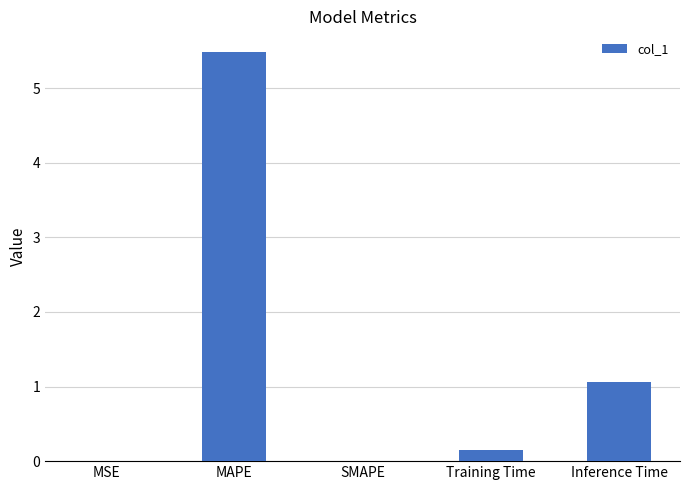

Where is the data nearest to the value 2?

Inference Time